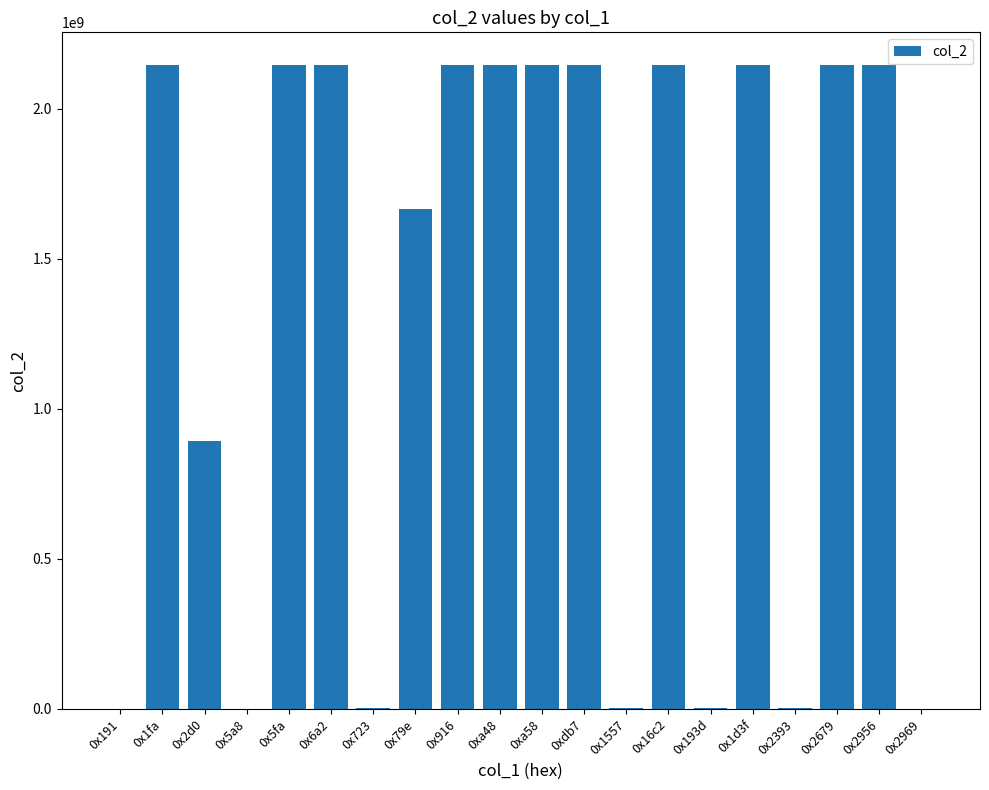

Is it true that the value at 0x2679 is 2147483647?

True